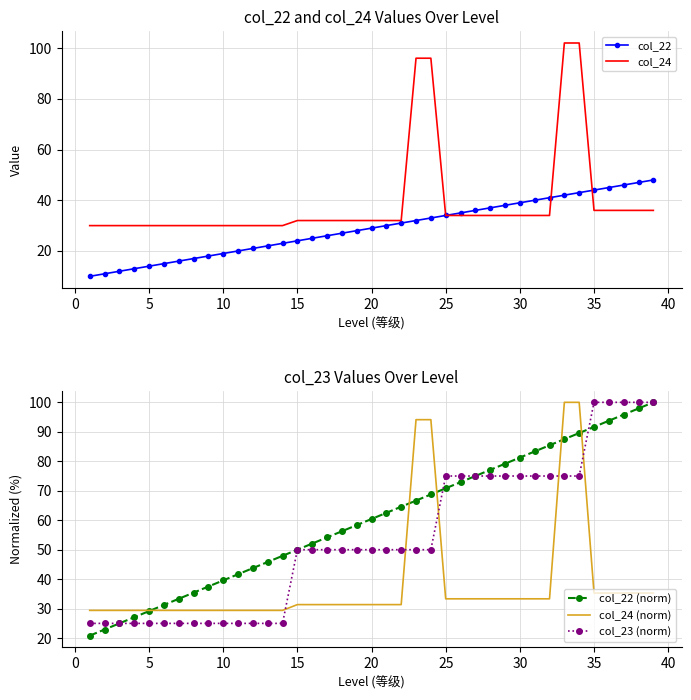

How many data points in col_22 are above 29?

19